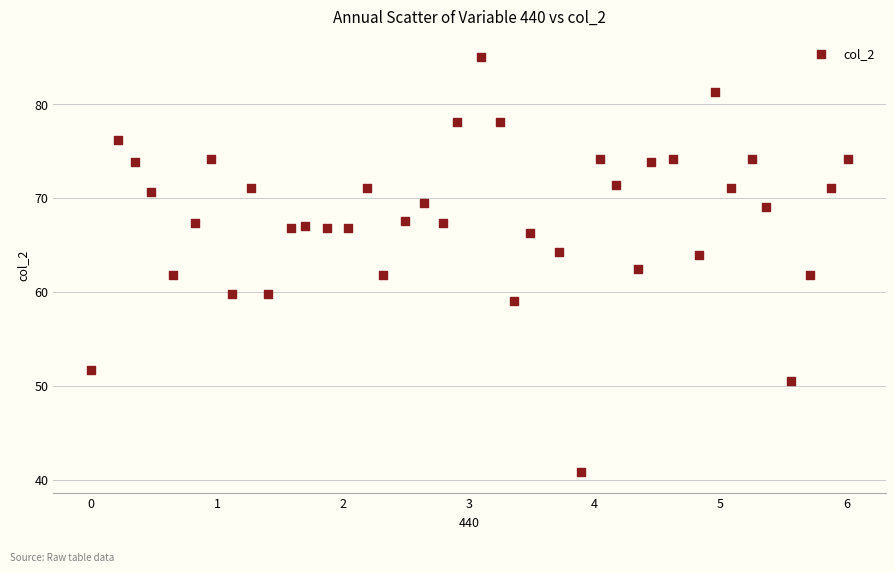

What is the range of X values (max minus min)?

6.0